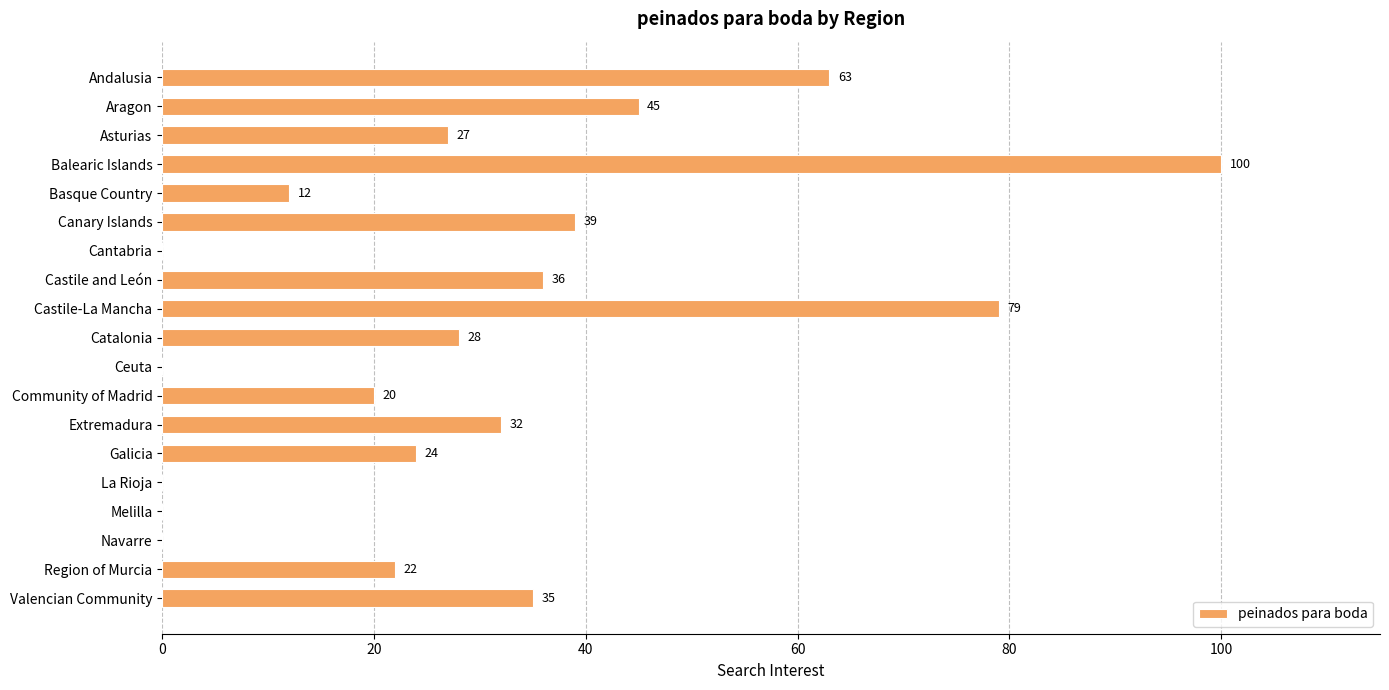

Is it true that the value at Canary Islands is 39?

True